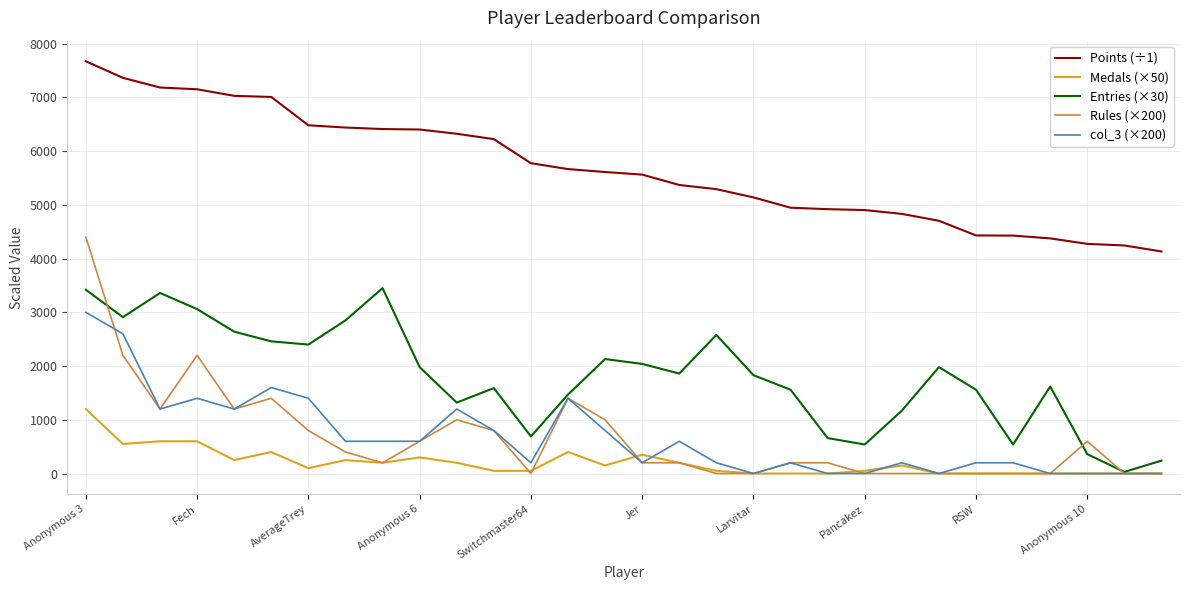

Rank the series by their maximum value, from lowest to highest.

Medals (×50), col_3 (×200), Entries (×30), Rules (×200), Points (÷1)